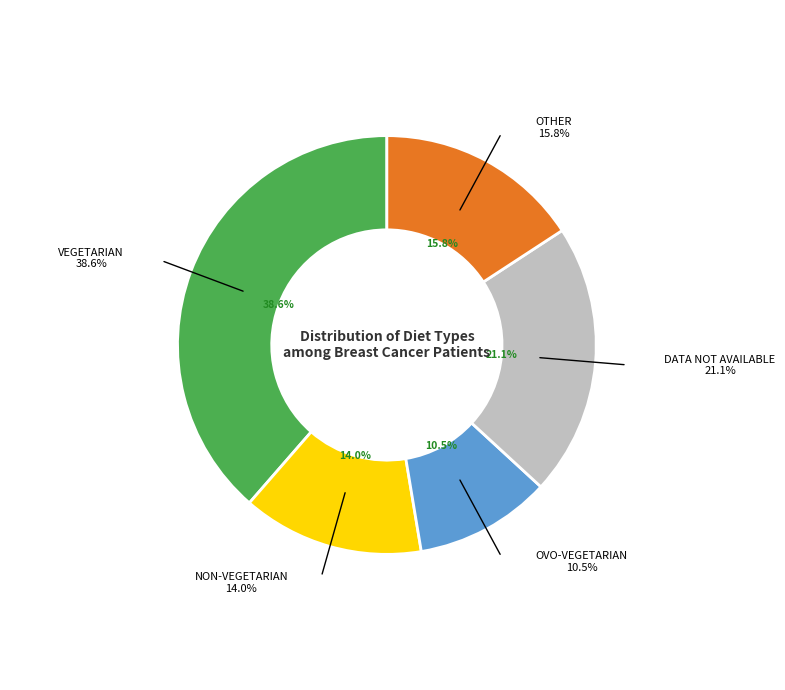

To the nearest percent, what is the average slice percentage?

20%